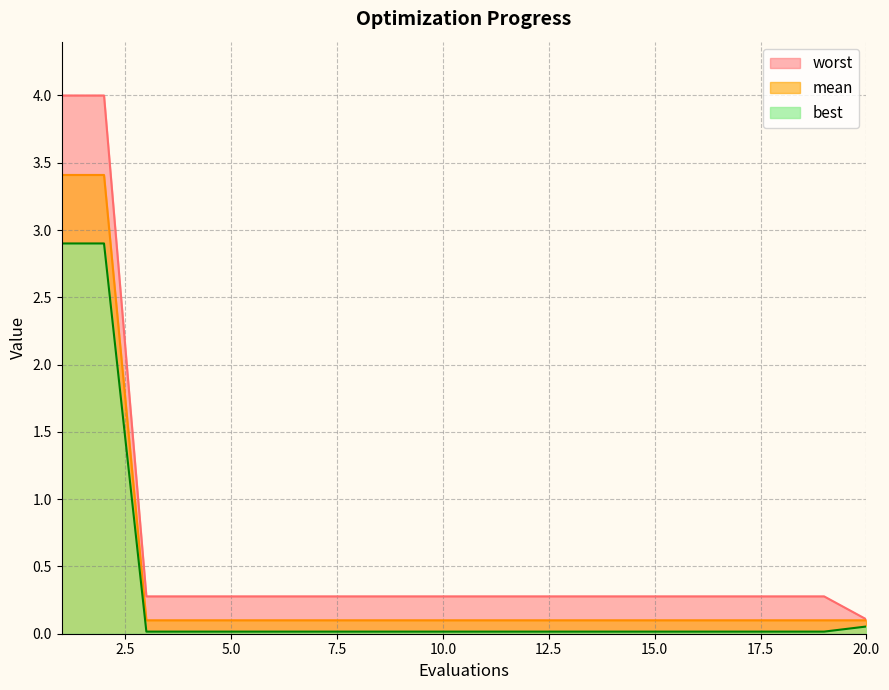

Reading right to left, list all the values displayed in this chart.

mean: 0.1	0.1	0.1	0.1	0.1	0.1	0.1	0.1	0.1	0.1	0.1	0.1	0.1	0.1	0.1	0.1	0.1	0.1	3.4	3.4
best: 0.1	0.0	0.0	0.0	0.0	0.0	0.0	0.0	0.0	0.0	0.0	0.0	0.0	0.0	0.0	0.0	0.0	0.0	2.9	2.9
worst: 0.1	0.3	0.3	0.3	0.3	0.3	0.3	0.3	0.3	0.3	0.3	0.3	0.3	0.3	0.3	0.3	0.3	0.3	4.0	4.0